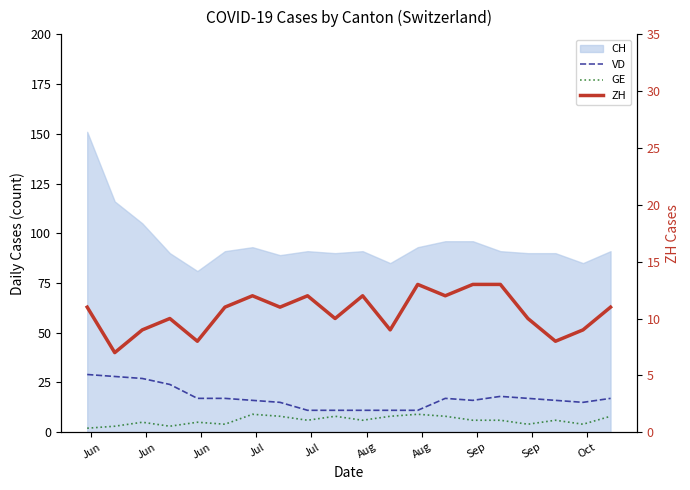

How many lines are shown in the chart?

3